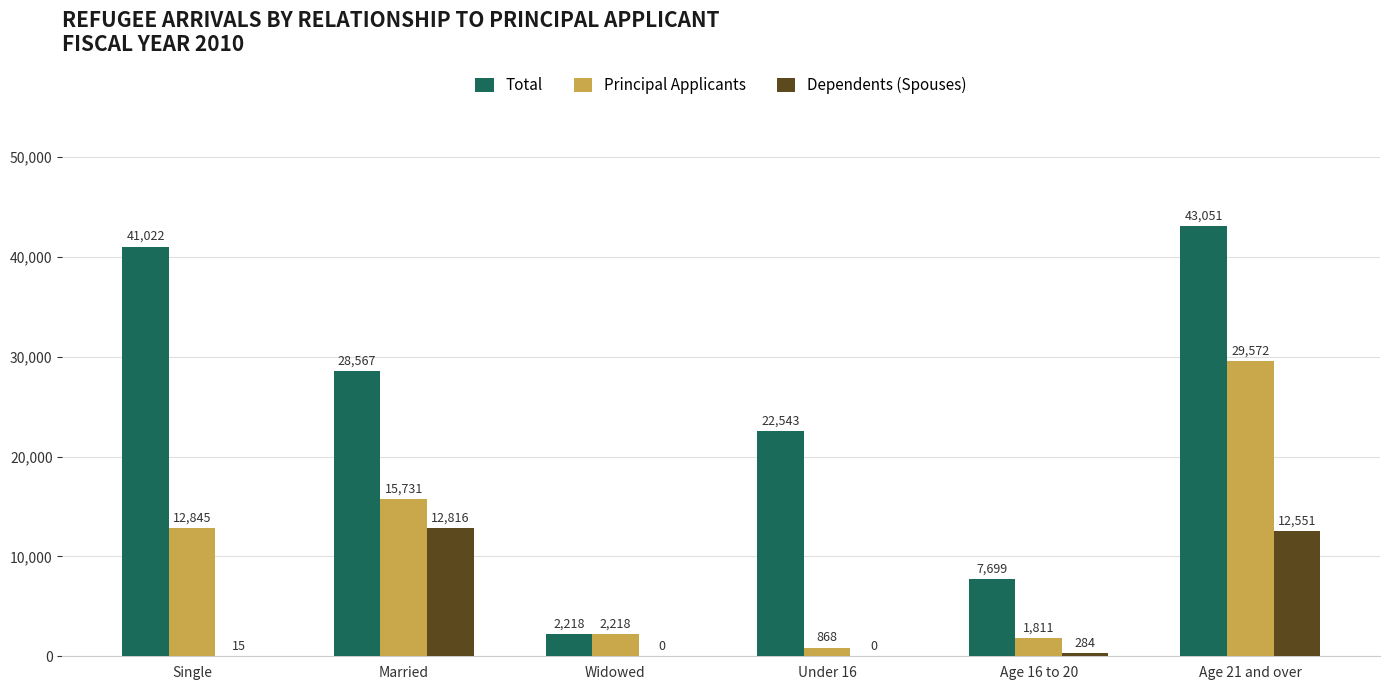

True or false: Principal Applicants has a value of 29572 at Age 21 and over.

True